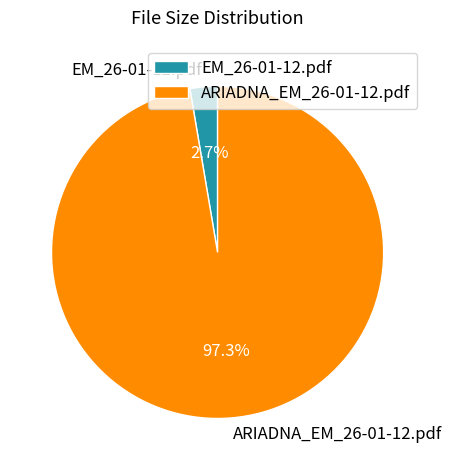

Count the number of slices in the pie.

2